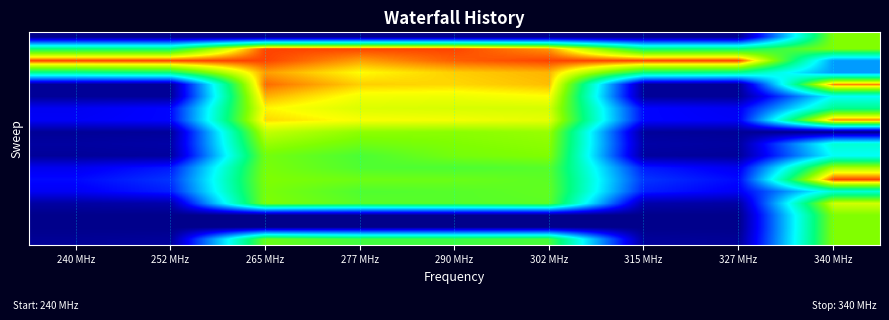

How many categories are shown in the chart?

9